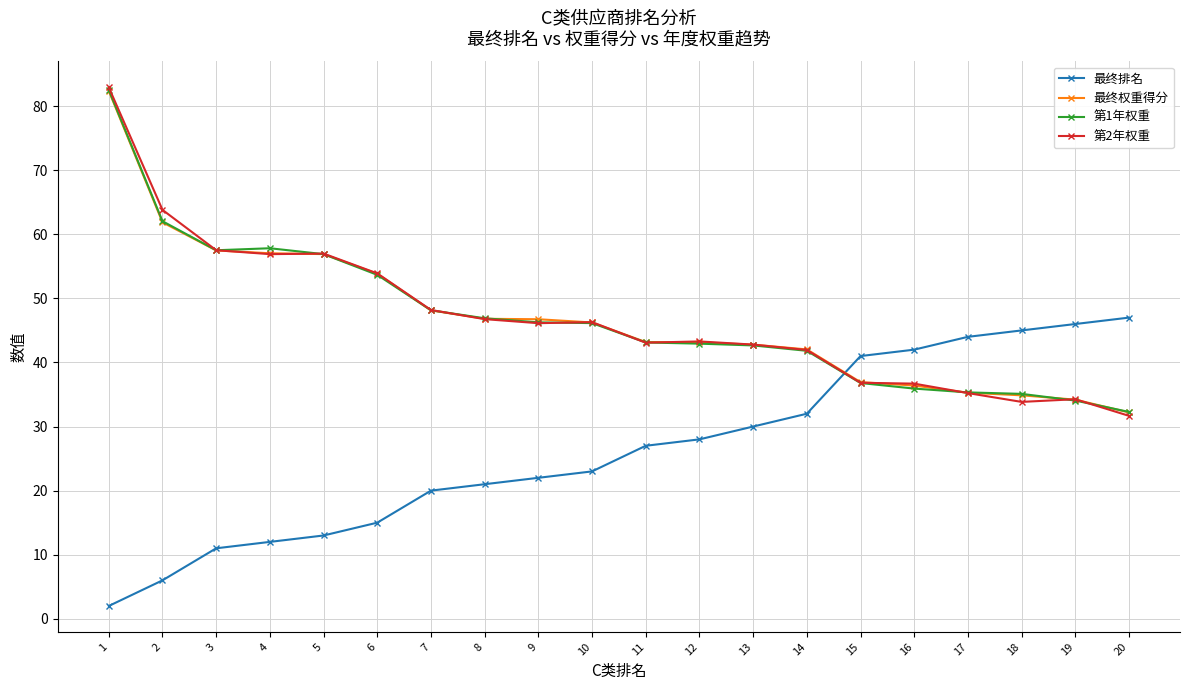

What is the spread (max minus min) of values at 13?

12.8